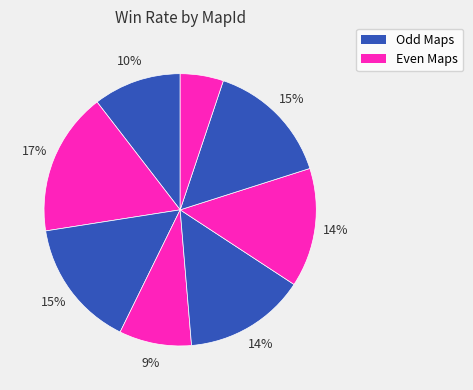

How many segments does this pie chart have?

8